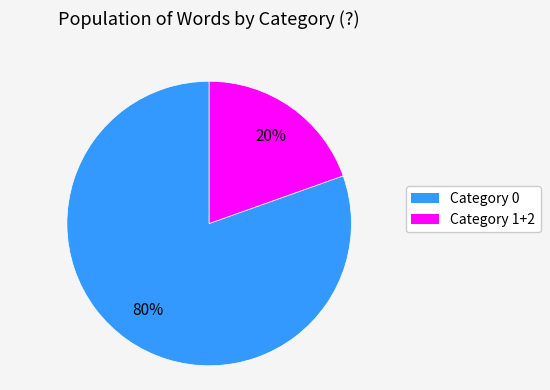

To the nearest percent, what is the average slice percentage?

50%